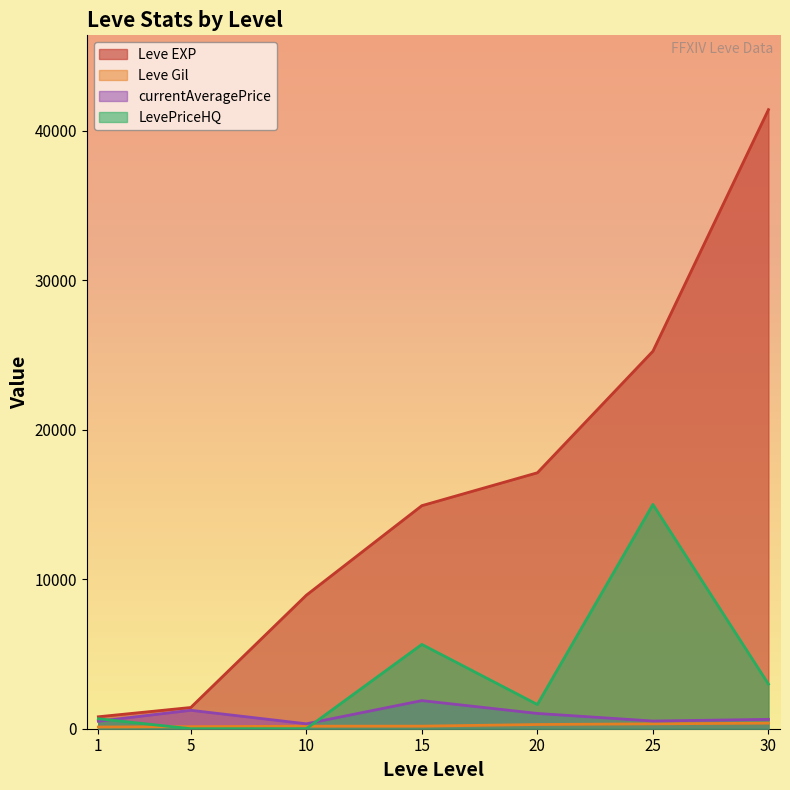

What is the value of the currentAveragePrice point at the 7th from the left?

626.2